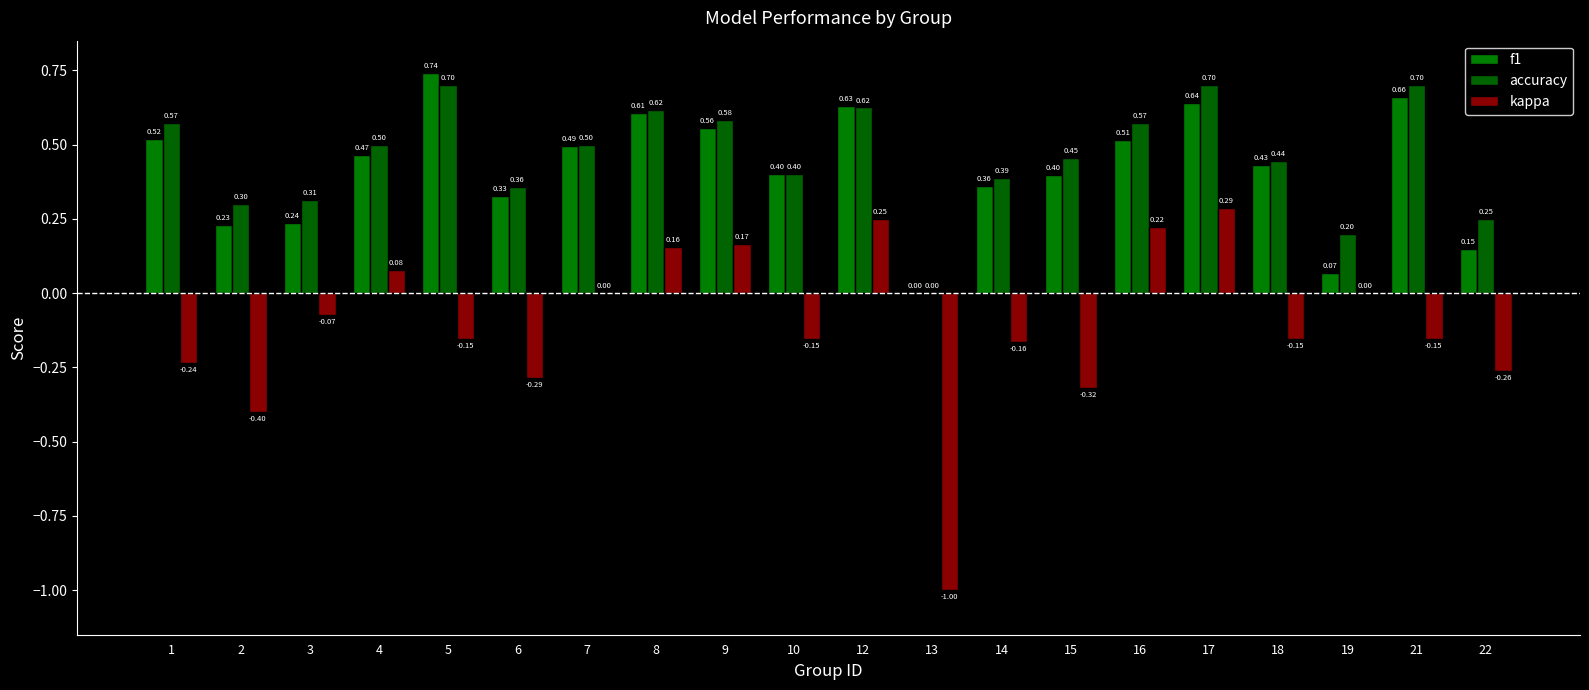

Between 3 and 13, which series saw the biggest shift?

kappa